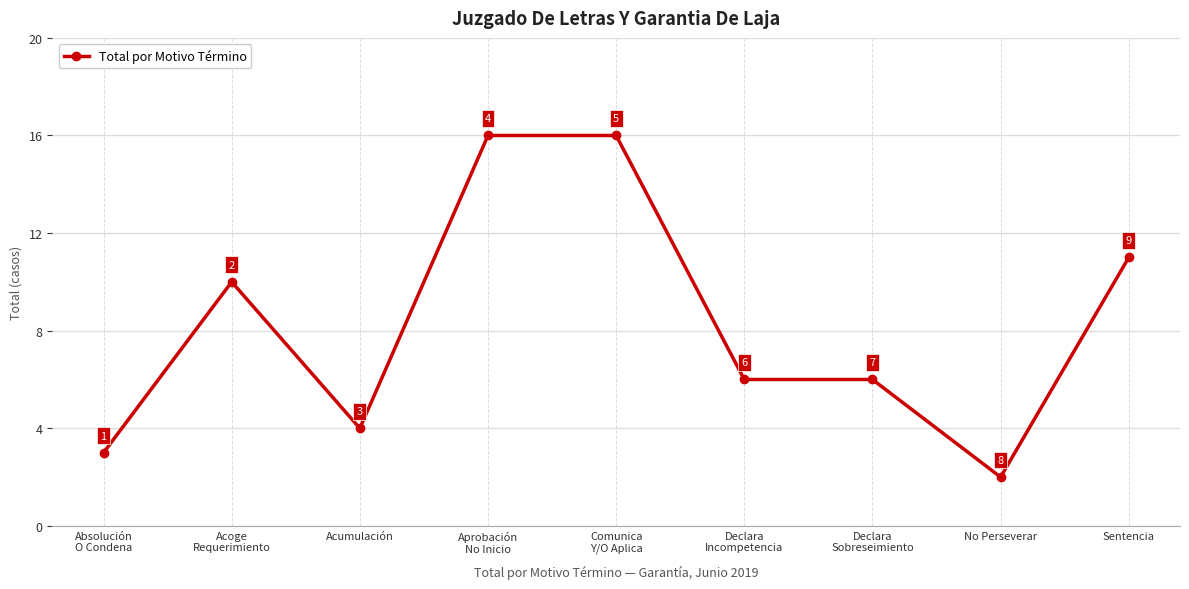

What is the difference between the second highest and second lowest values?

13